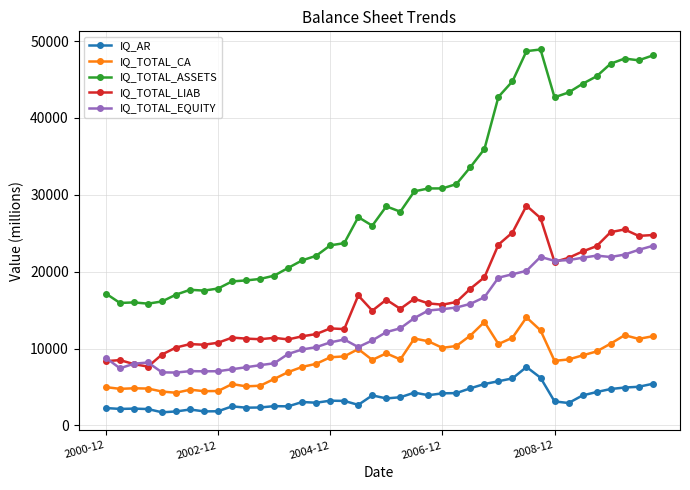

True or false: IQ_AR has more than 2 points higher than both neighbors.

True